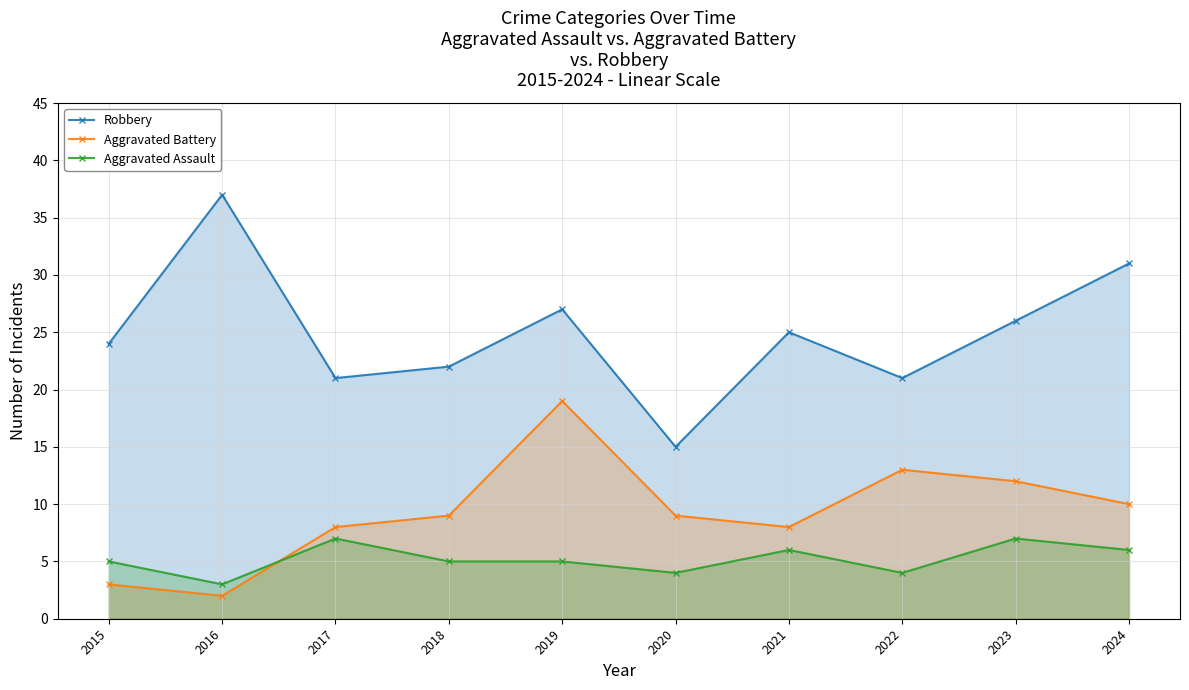

At how many categories does at least one series exceed 20?

9